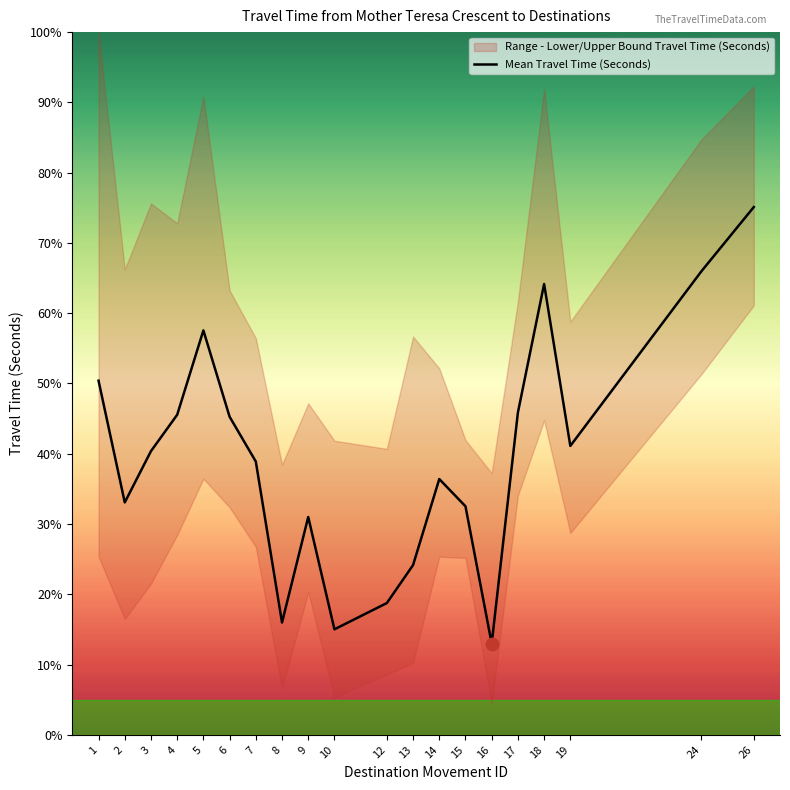

Approximately how many times larger is the value at 8 compared to 6?

0.4